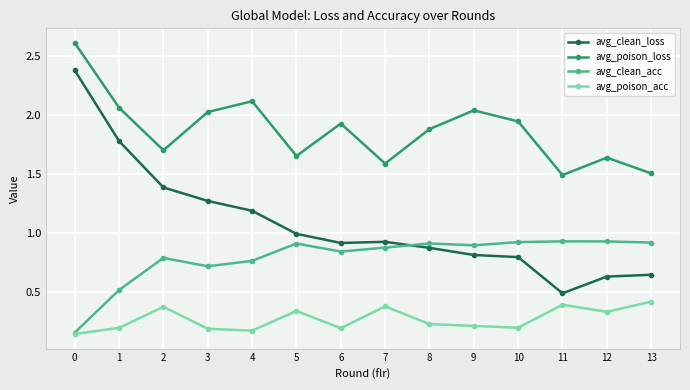

The avg_clean_acc series shows 0.5 at 10. True or false?

False